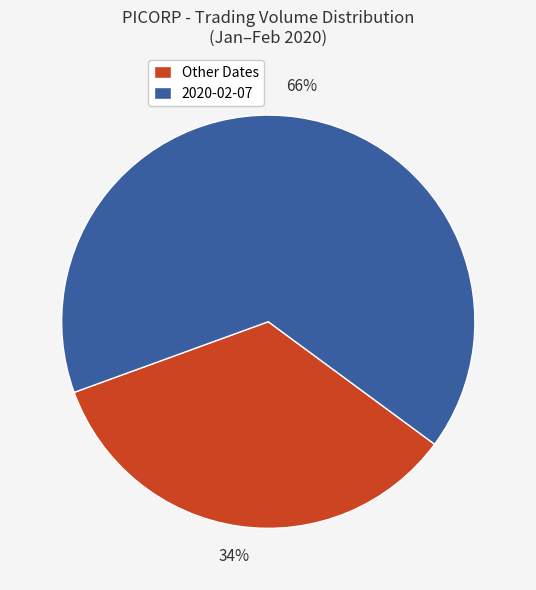

Is the sum of Other Dates and 2020-02-07 greater than half?

Yes